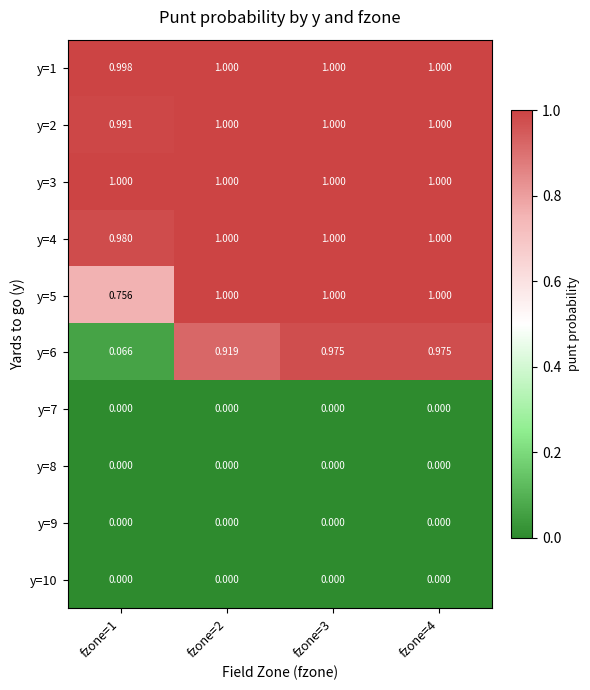

What is the difference between the highest and lowest values at fzone=4?

1.0